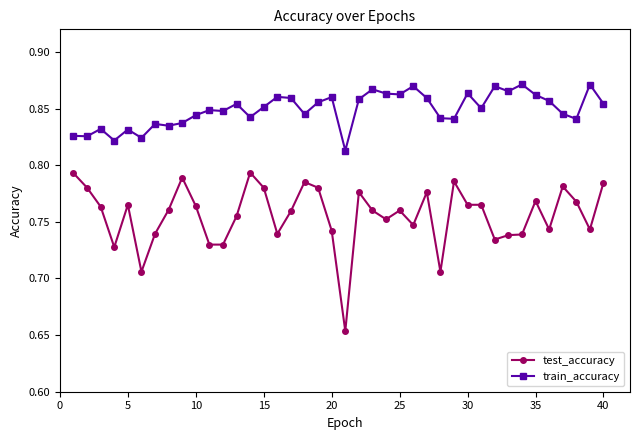

True or false: train_accuracy and test_accuracy cross at least once.

False